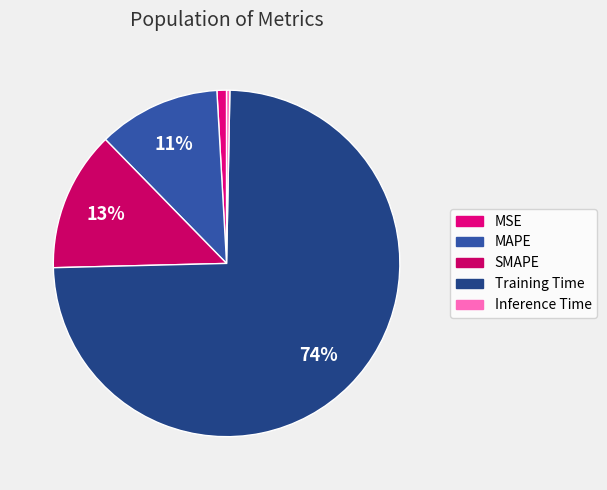

How many segments does this pie chart have?

5